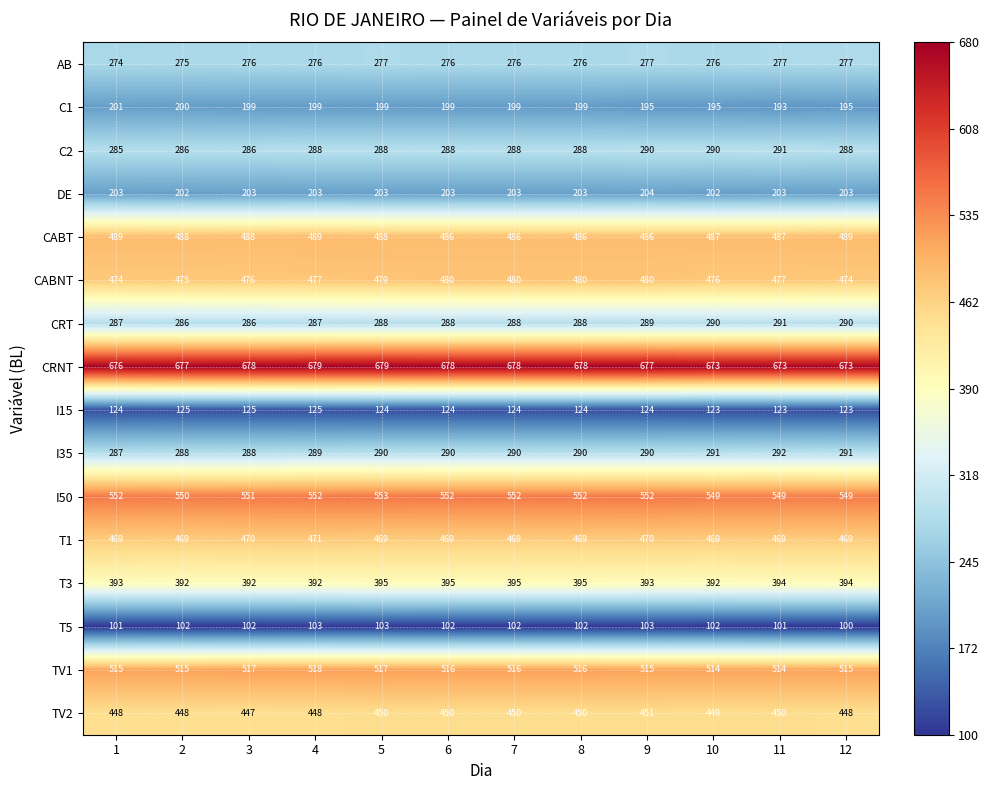

The value of DE at 9 is 204. True or false?

True